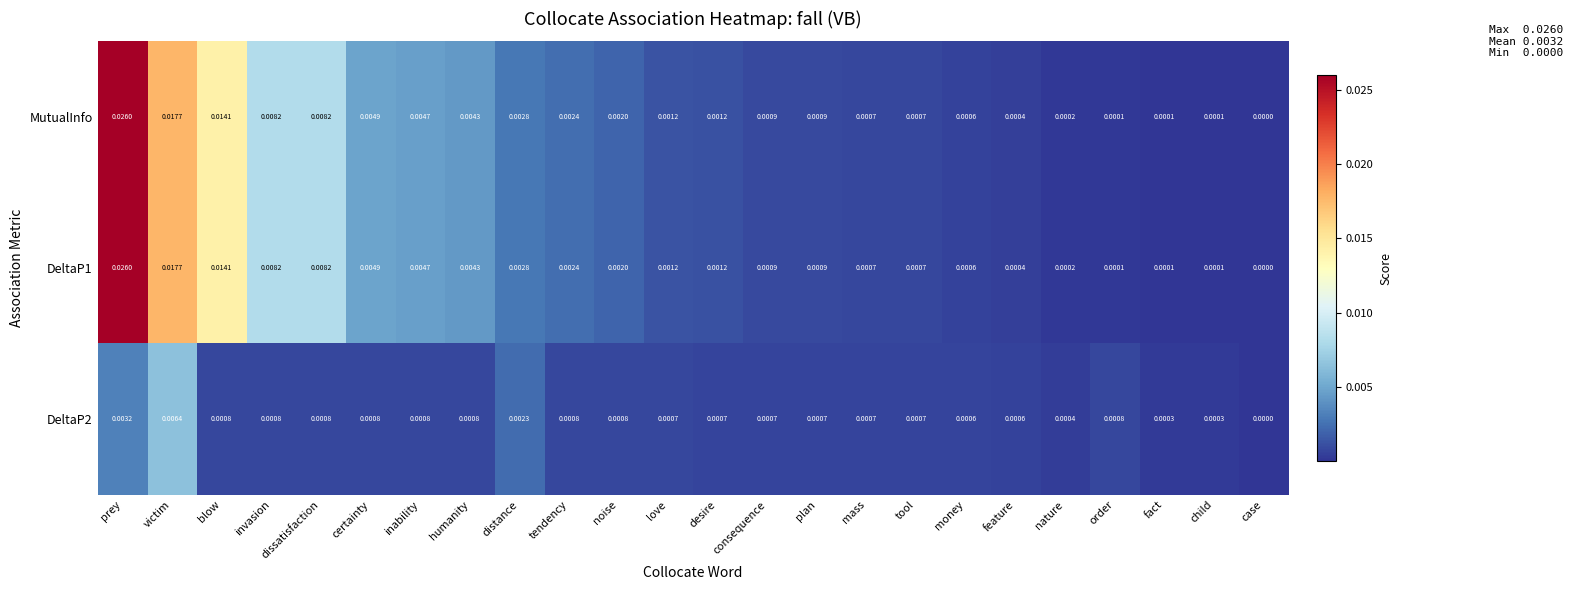

Which category has the lowest value across all series?

case